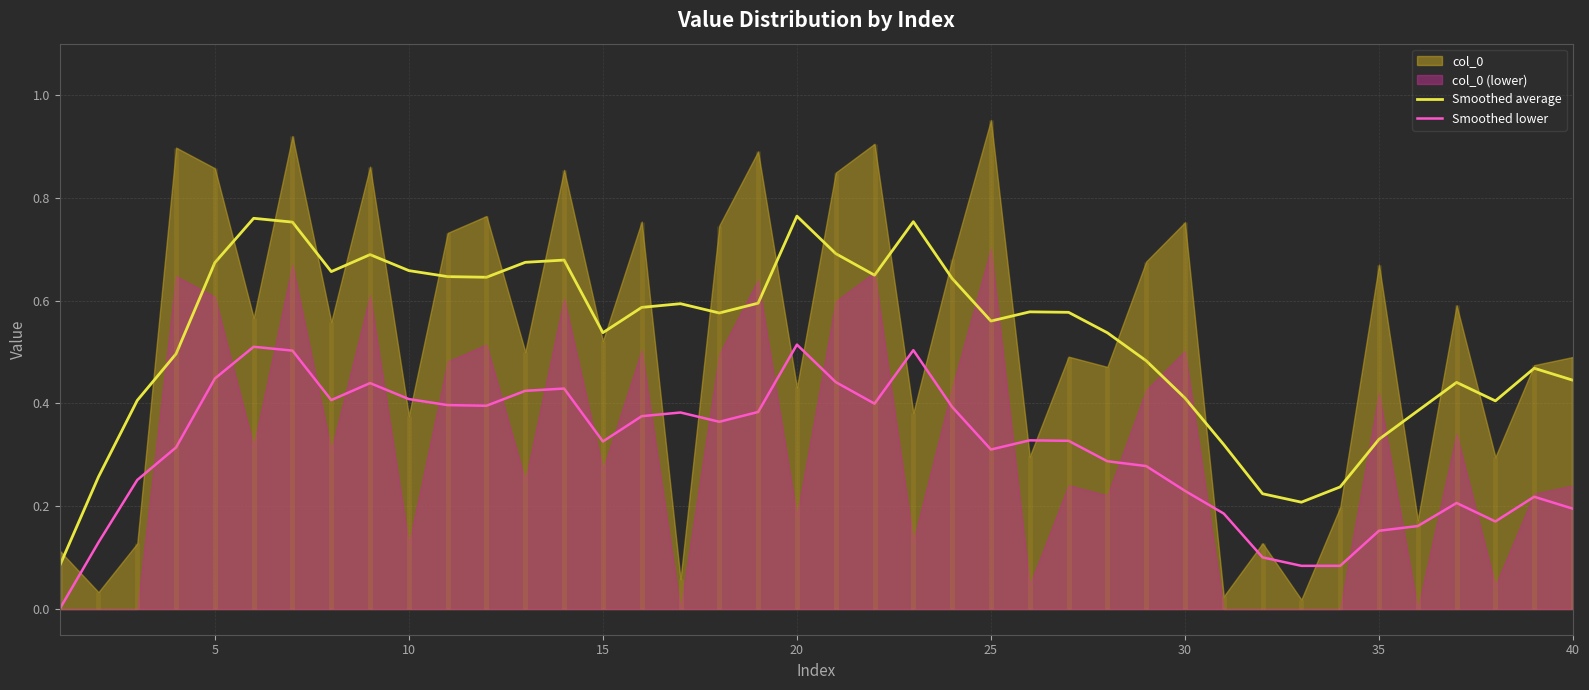

True or false: Smoothed average and Smoothed lower intersect in this chart.

False